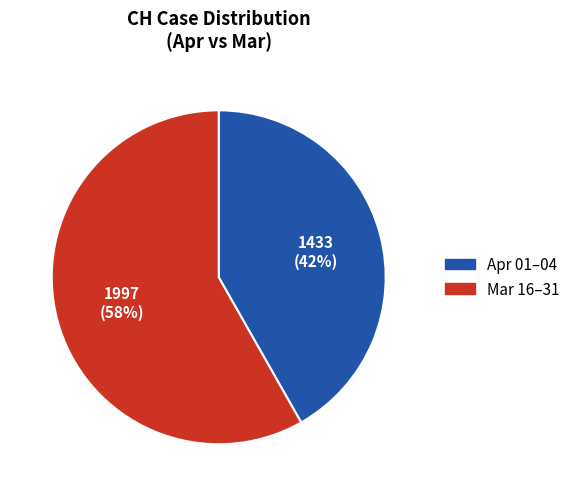

To the nearest percent, what is the average slice percentage?

50%